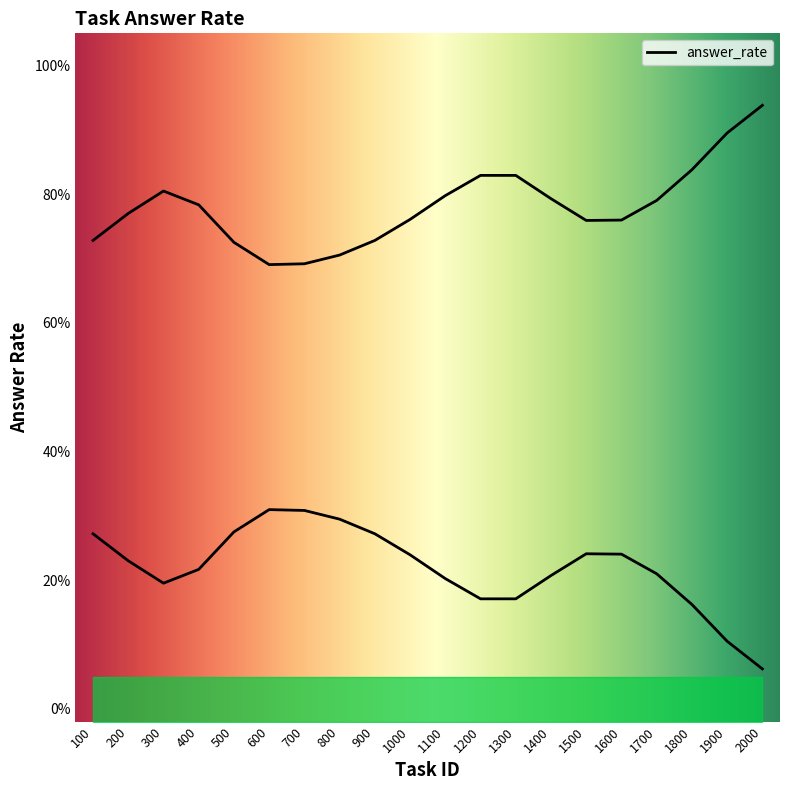

How many interior local peaks (higher than both neighbors) does the data have?

2